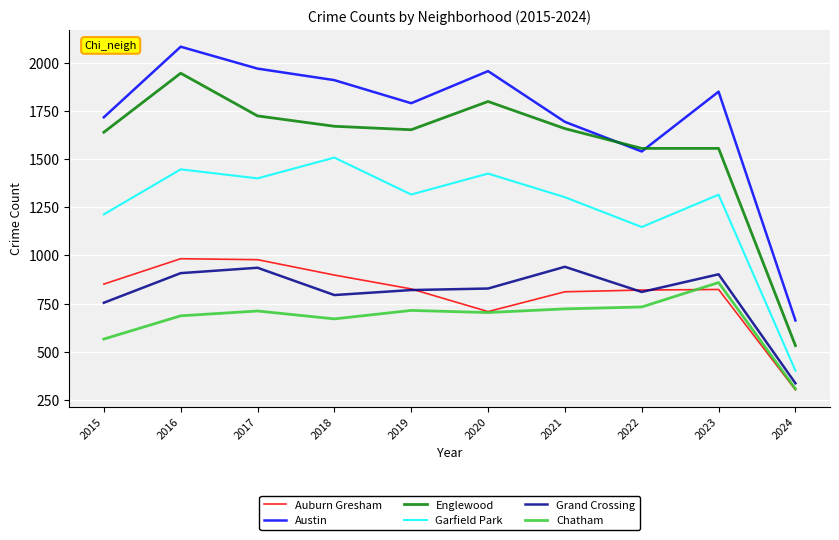

Which series has the widest spread of values?

Austin